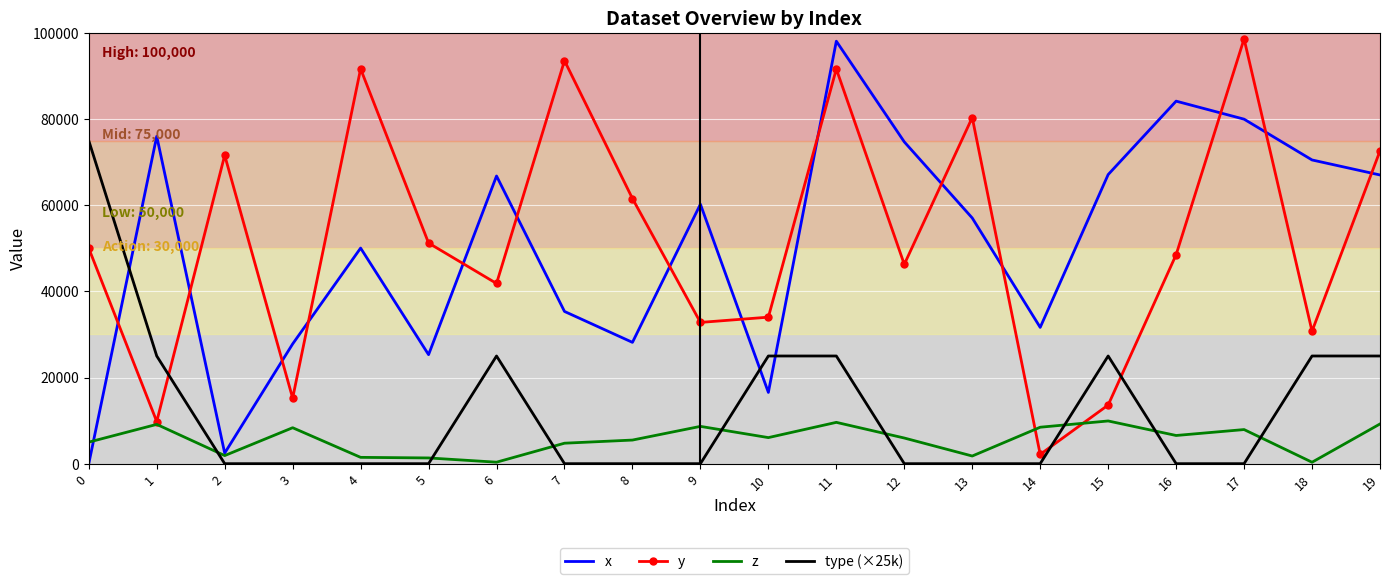

At which category is the sum across all series the highest?

11